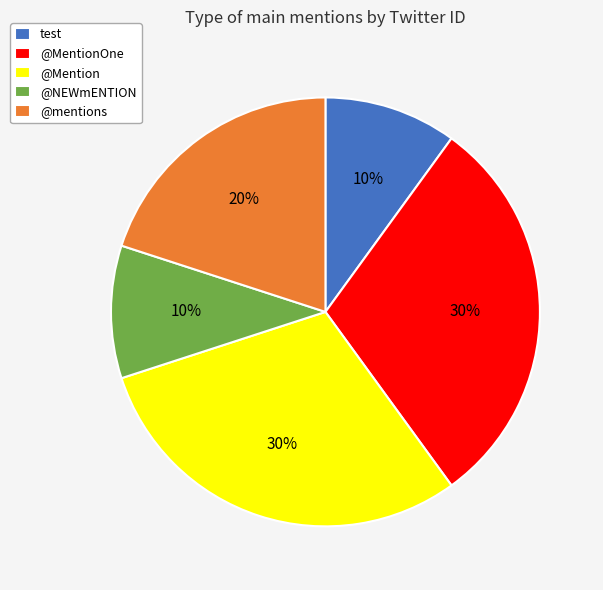

To the nearest percent, what portion does @NEWmENTION represent?

10%